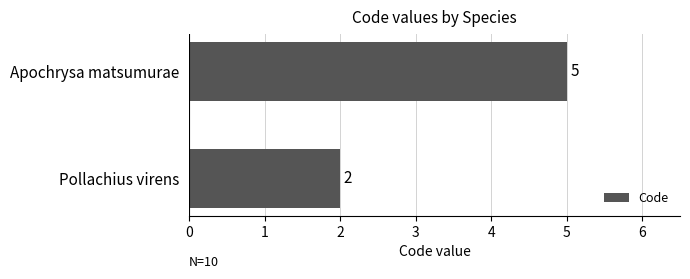

Reading bottom to top, transcribe all the data shown in this chart.

Pollachius virens=2	Apochrysa matsumurae=5